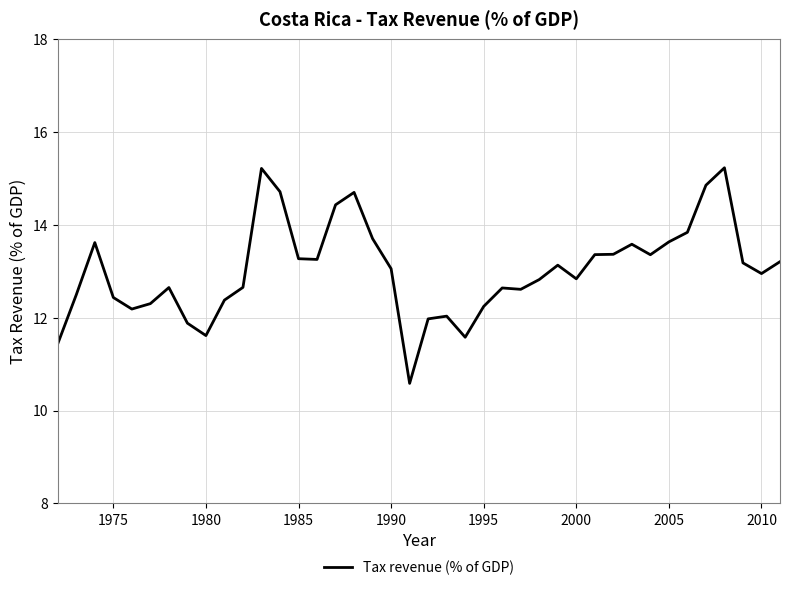

How many categories are shown in the chart?

40